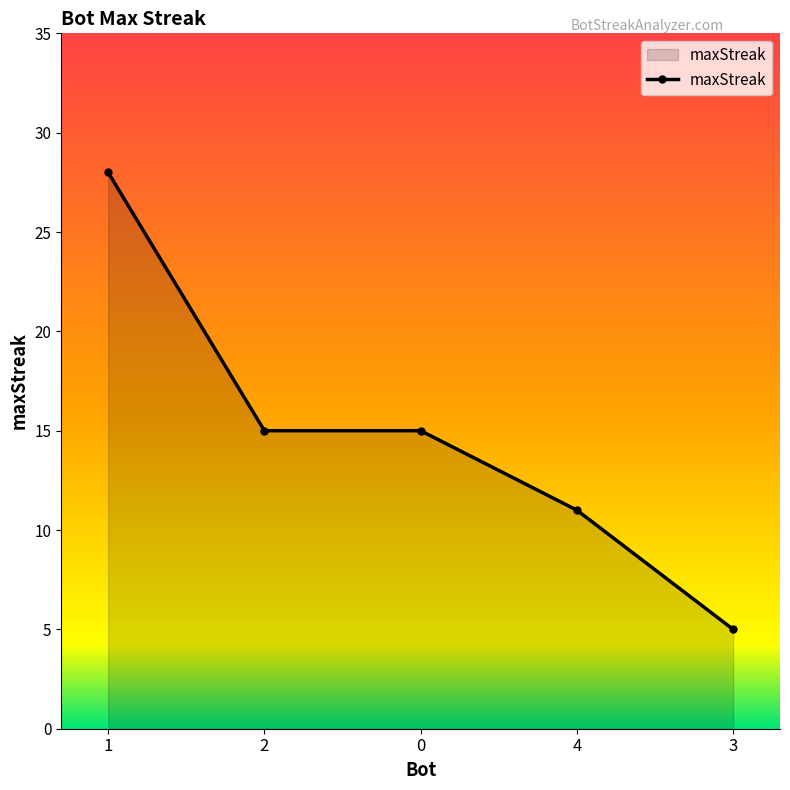

Approximately how many times larger is the value at 1 compared to 0?

1.9